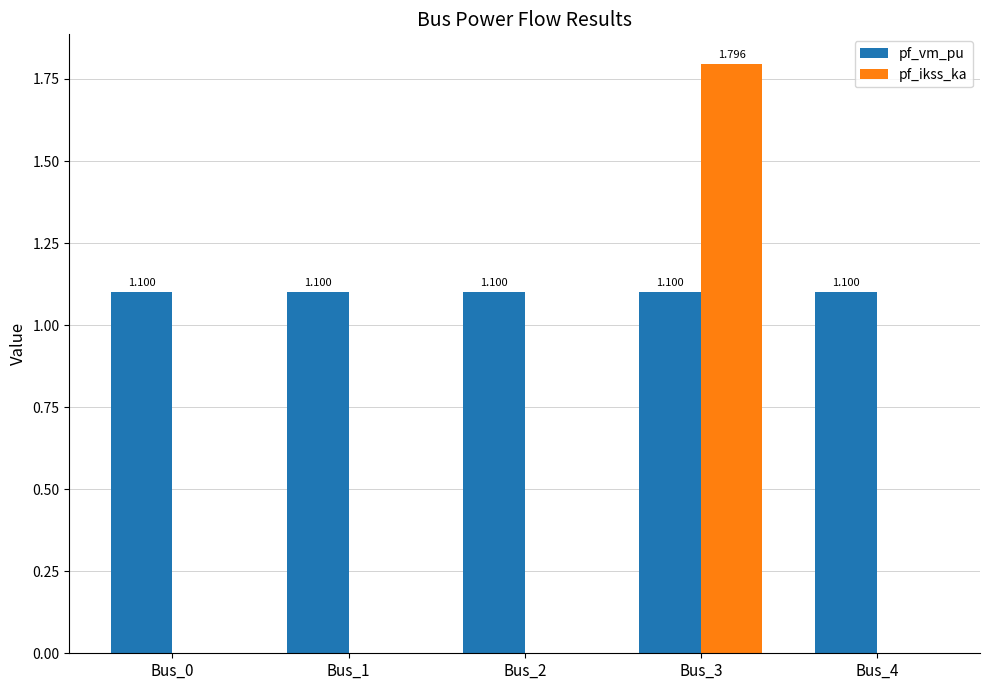

At which category does the chart reach its peak across all series?

Bus_3